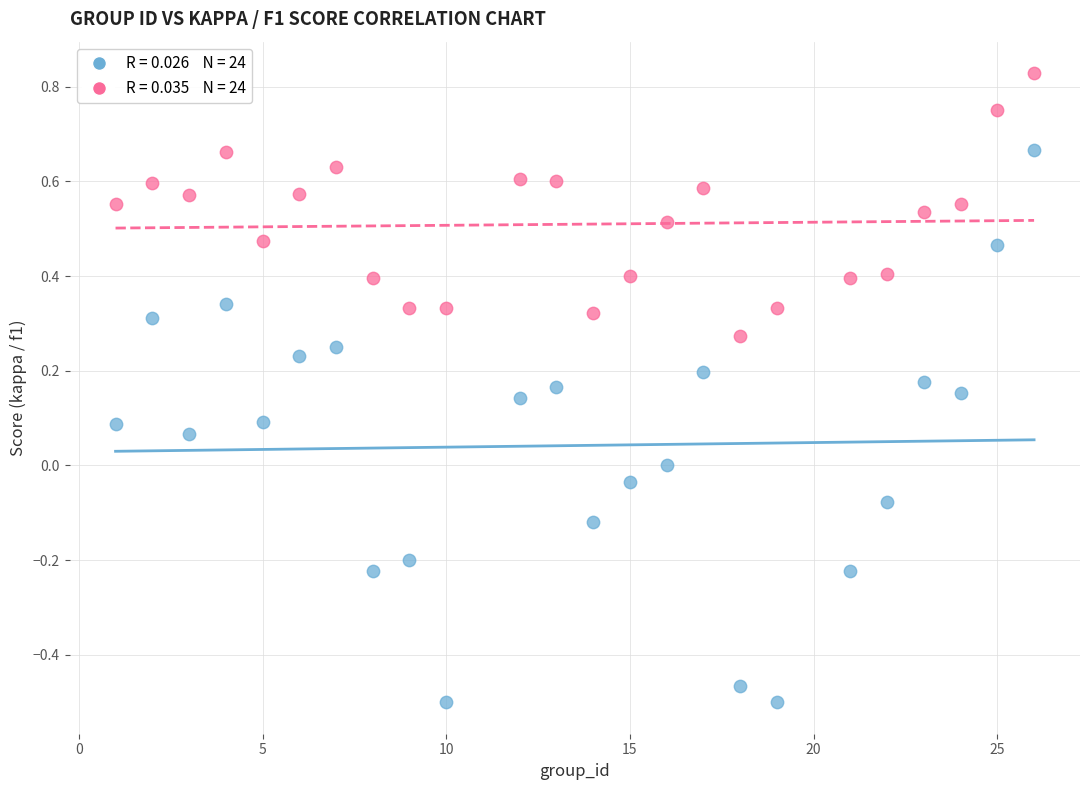

Across all data points, what is the range of X values (max minus min)?

25.0